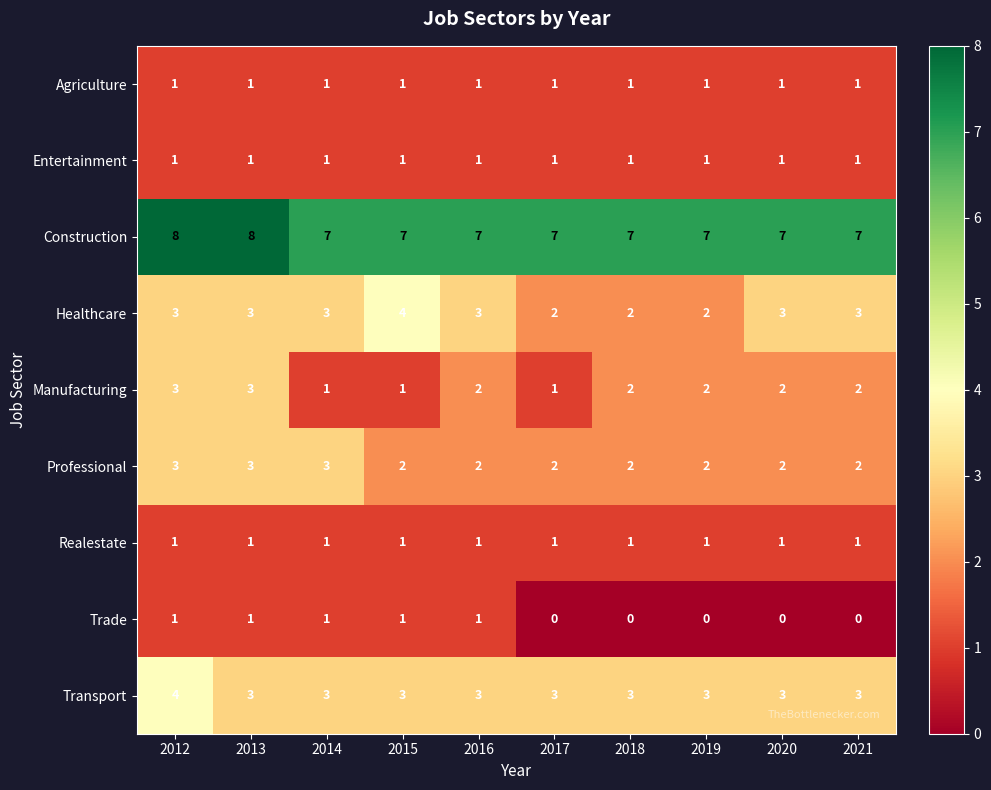

What is the spread (max minus min) of values at 2013?

7